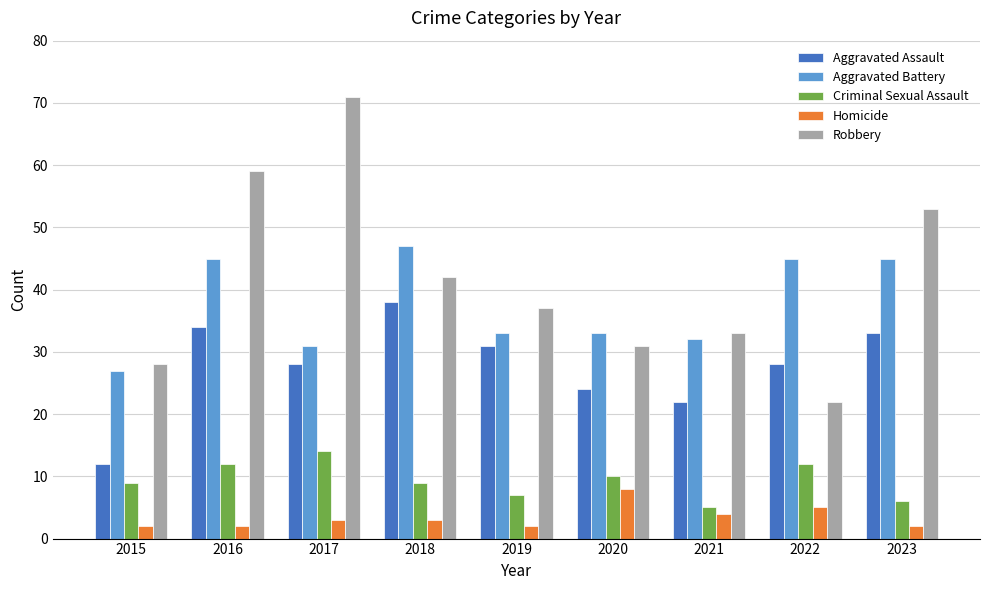

List the series in order of their peak value, lowest first.

Homicide, Criminal Sexual Assault, Aggravated Assault, Aggravated Battery, Robbery